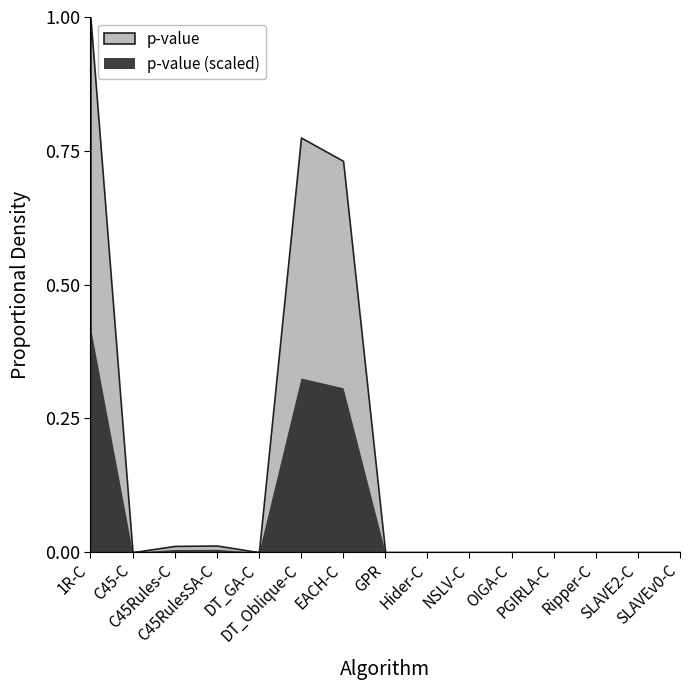

What is the difference between the second highest and second lowest values?

0.8